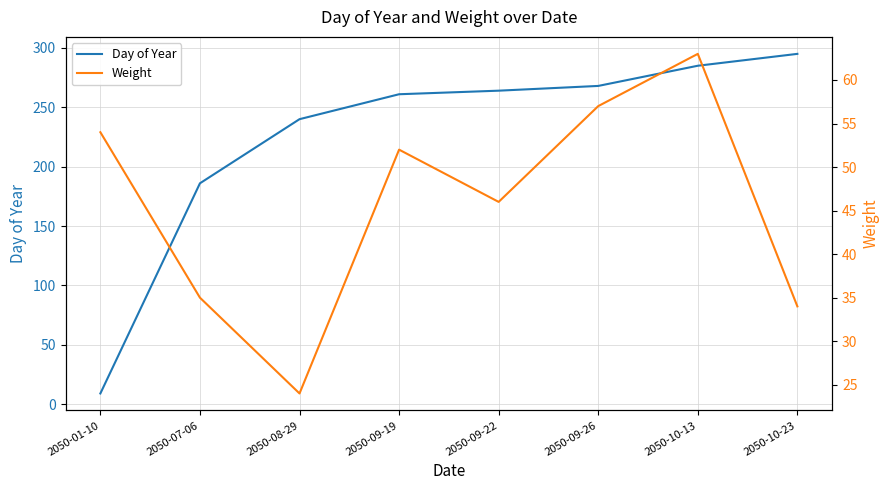

What is the label of the 8th point from the right?

2050-01-10